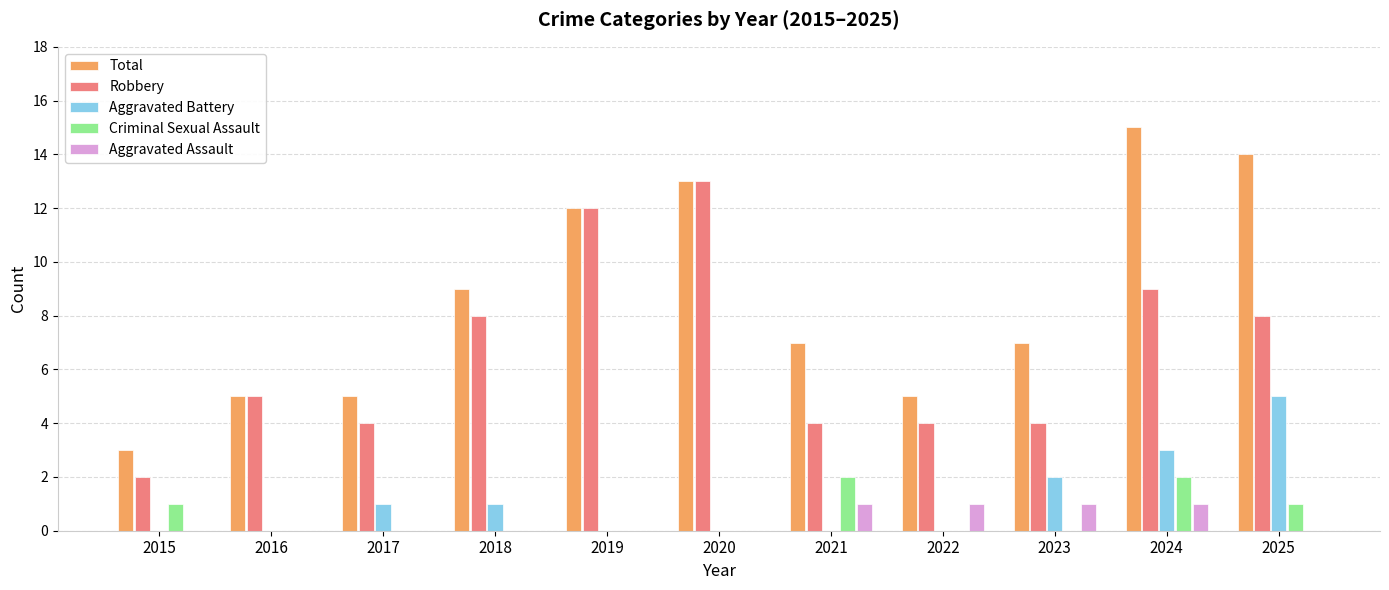

What is the spread (max minus min) of values at 2019?

12